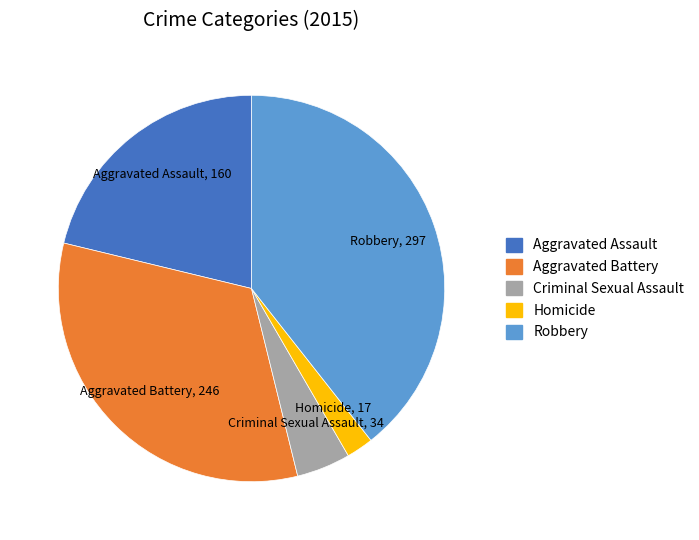

Rank the categories by value from lowest to highest.

Homicide, Criminal Sexual Assault, Aggravated Assault, Aggravated Battery, Robbery